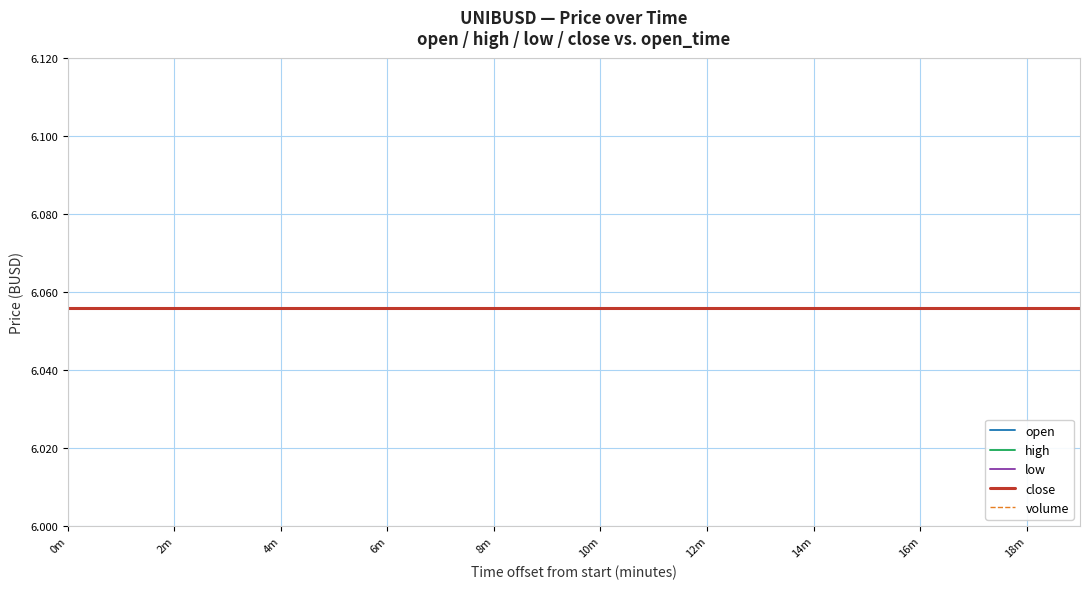

True or false: high has more than 1 interior local peaks.

False